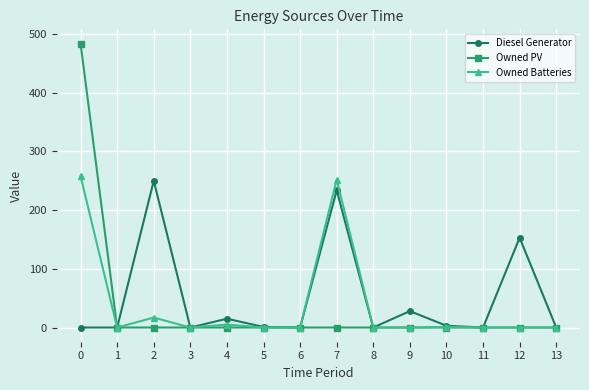

Is the value of Owned PV at 9 greater than the value of Diesel Generator at 2?

No